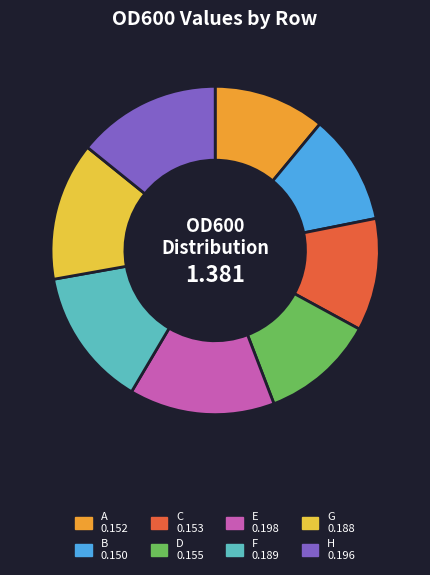

Count the number of slices in the pie.

8